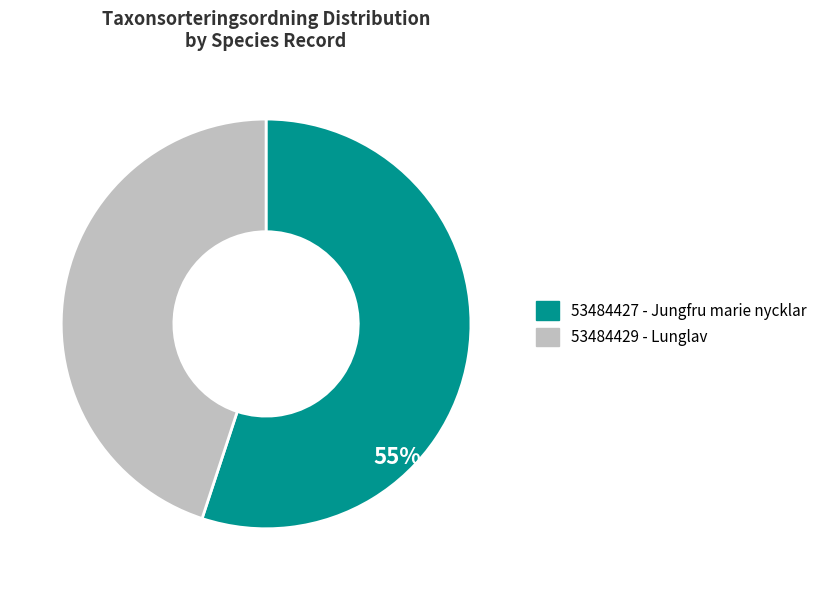

Is the sum of 53484427 and 53484429 greater than half?

Yes